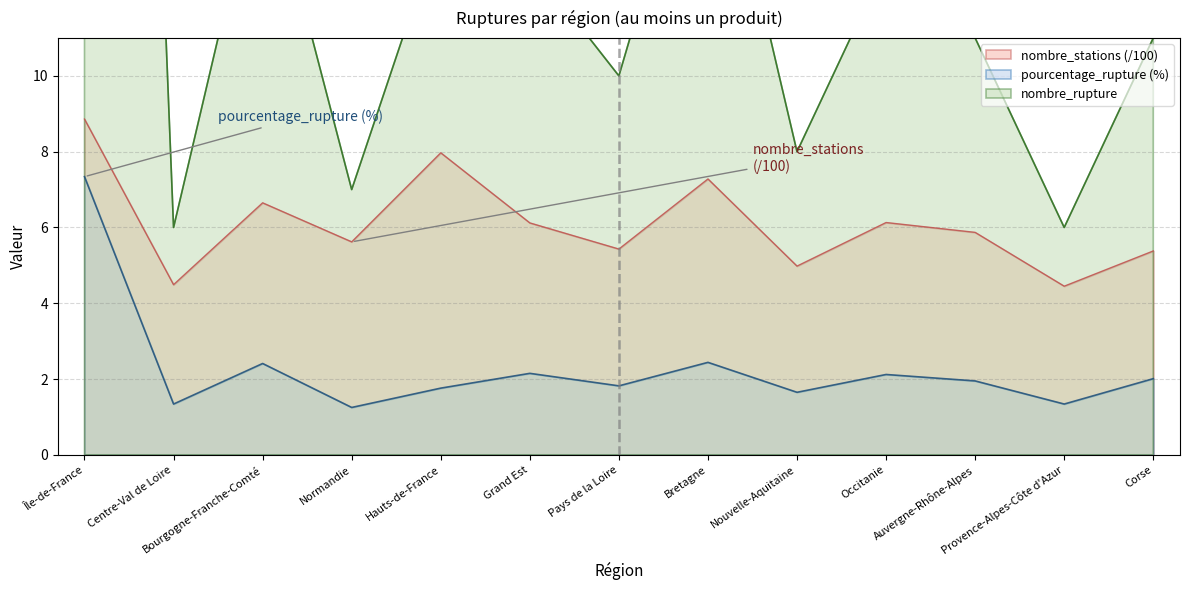

What is the highest value of the nombre_stations (/100) series?

8.9